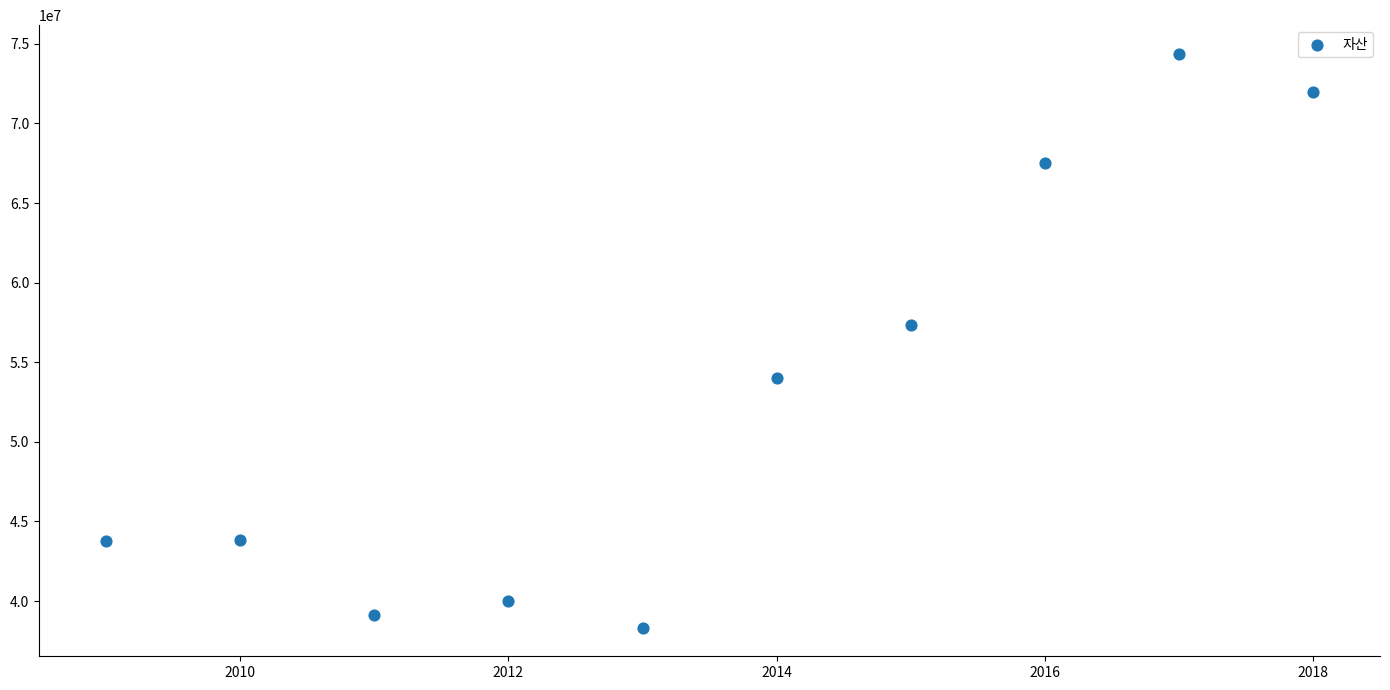

What Y value in the scatter plot is closest to 56353232?

57325902